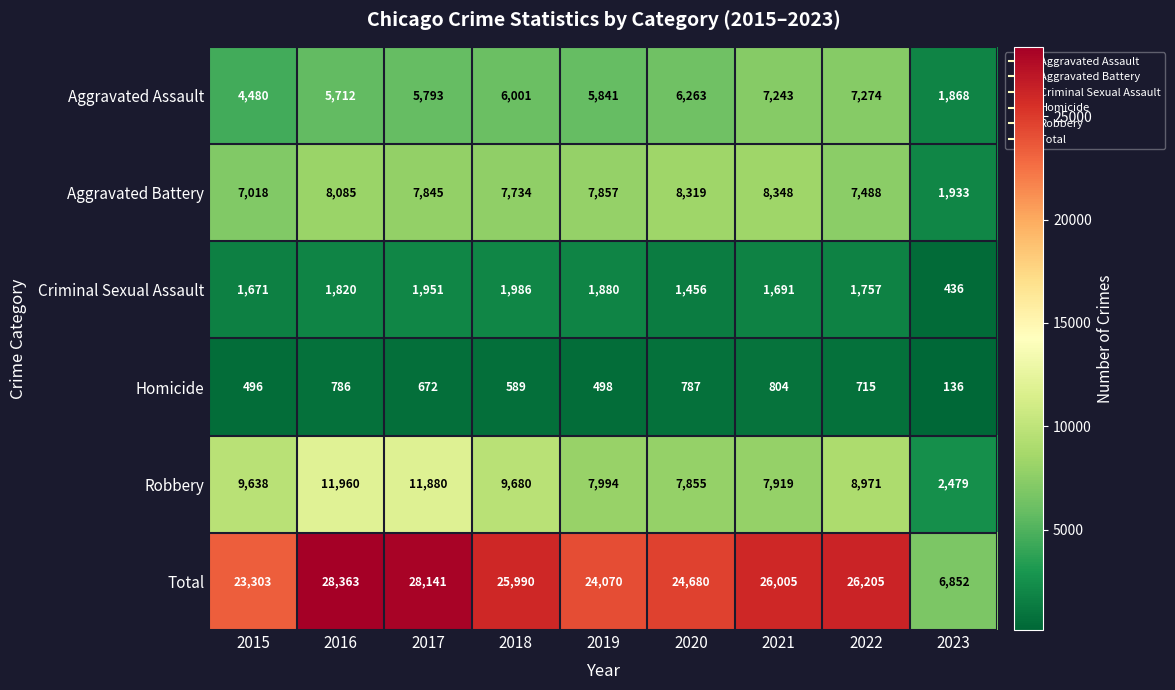

What is the spread (max minus min) of values at 2018?

25401